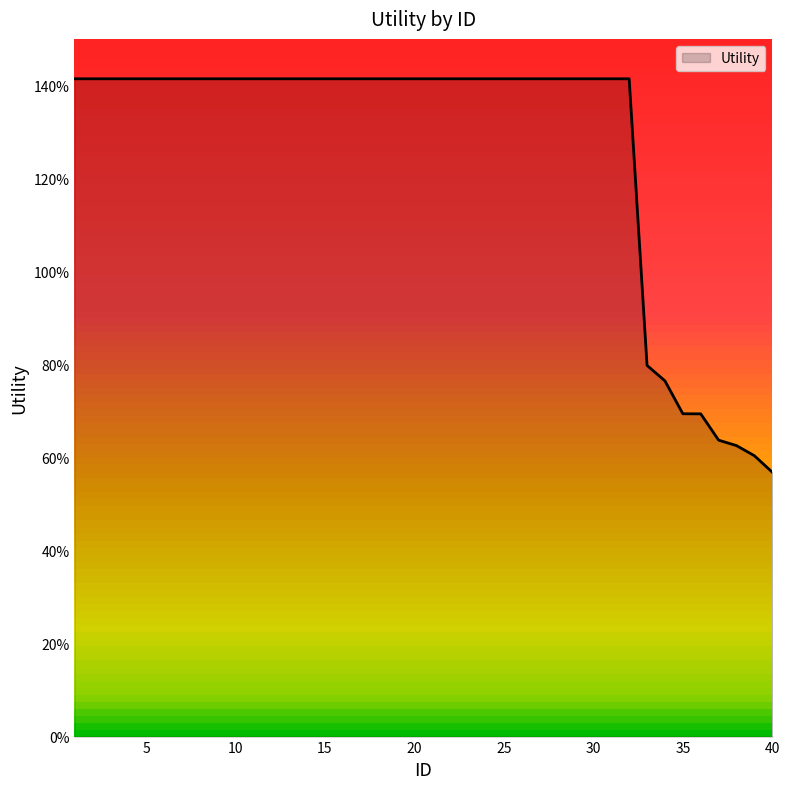

What is the sum of all values?

50.6